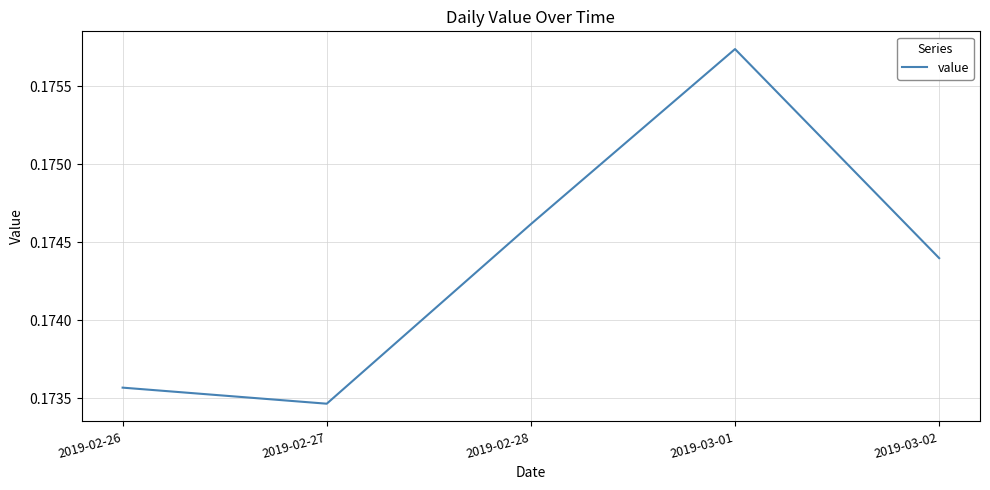

How many lines are shown in the chart?

1